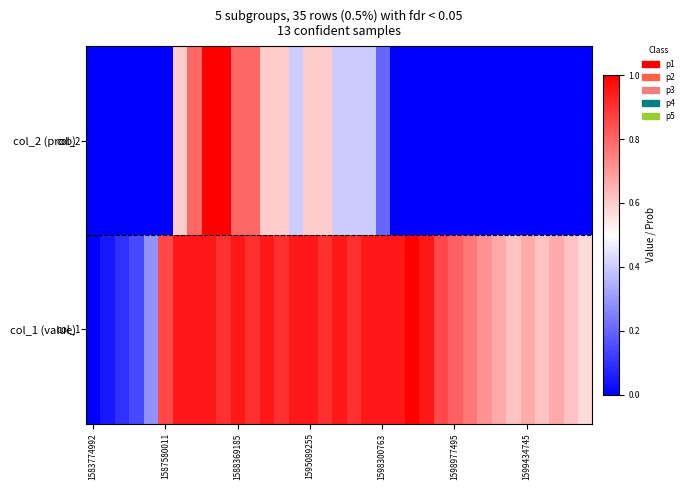

Reading left to right, what are all the values shown in this chart?

col_2 (prob): 0.0	0.0	0.0	0.0	0.0	0.0	0.6	0.8	1.0	1.0	0.8	0.8	0.6	0.6	0.4	0.6	0.6	0.4	0.4	0.4	0.2	0.0	0.0	0.0	0.0	0.0	0.0	0.0	0.0	0.0	0.0	0.0	0.0	0.0	0.0
col_1 (value): 0.0	0.0	0.1	0.1	0.3	0.9	1.0	1.0	1.0	0.9	1.0	0.9	1.0	0.9	1.0	1.0	0.9	1.0	0.9	1.0	1.0	1.0	1.0	1.0	0.9	0.8	0.8	0.7	0.7	0.6	0.7	0.6	0.7	0.6	0.6